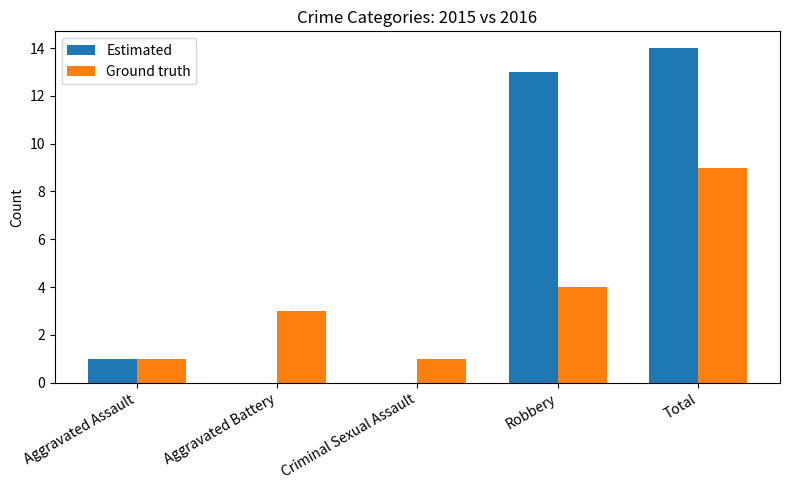

How many groups of bars are there?

5